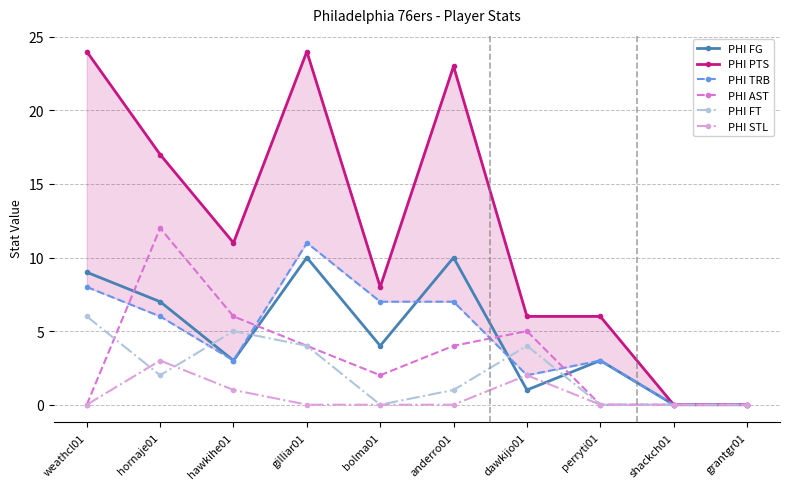

Reading left to right, what are all the values shown in this chart?

PHI FG: 9	7	3	10	4	10	1	3	0	0
PHI PTS: 24	17	11	24	8	23	6	6	0	0
PHI TRB: 8	6	3	11	7	7	2	3	0	0
PHI AST: 0	12	6	4	2	4	5	0	0	0
PHI FT: 6	2	5	4	0	1	4	0	0	0
PHI STL: 0	3	1	0	0	0	2	0	0	0